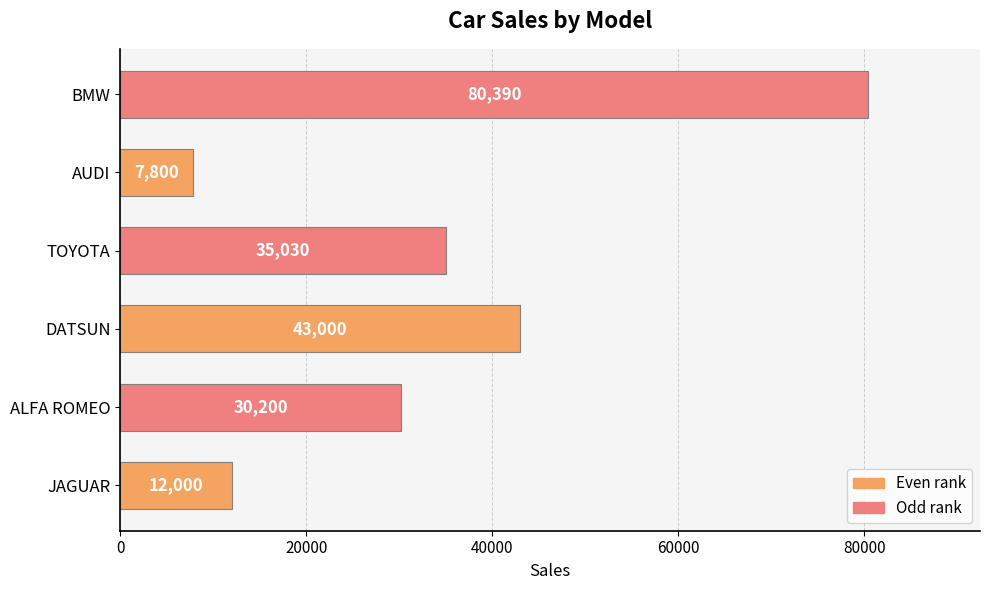

What is the difference between the maximum and minimum values?

72590